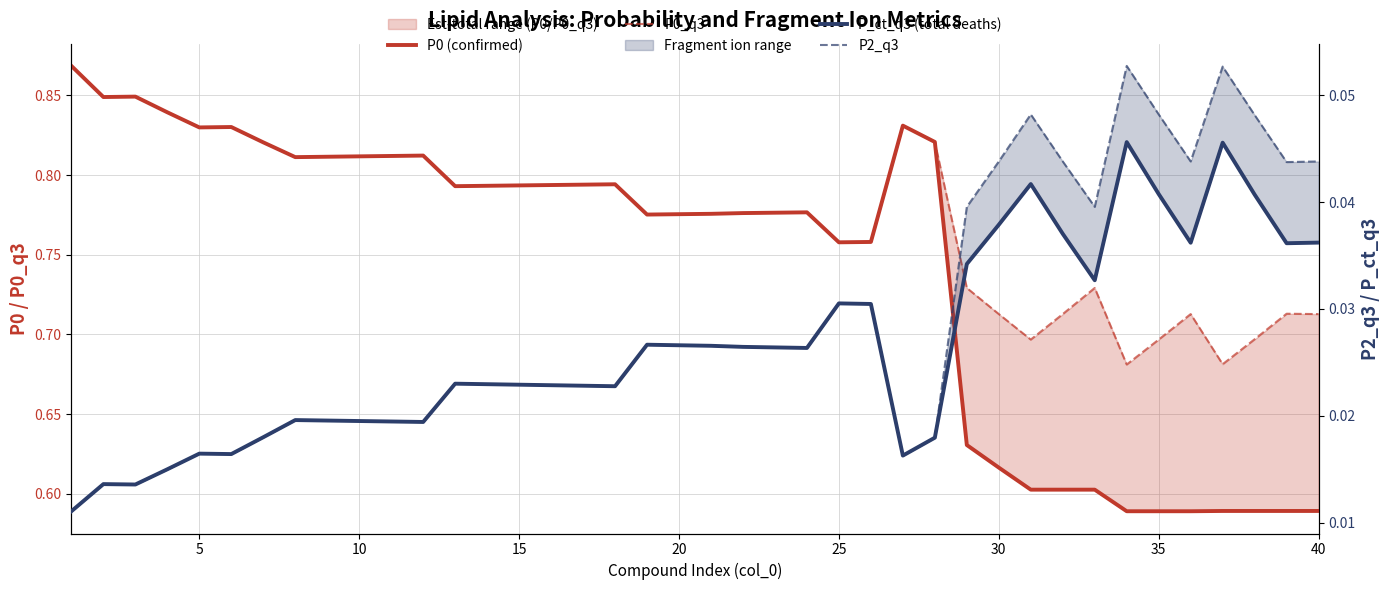

True or false: P0 (confirmed) and P2_q3 intersect in this chart.

False